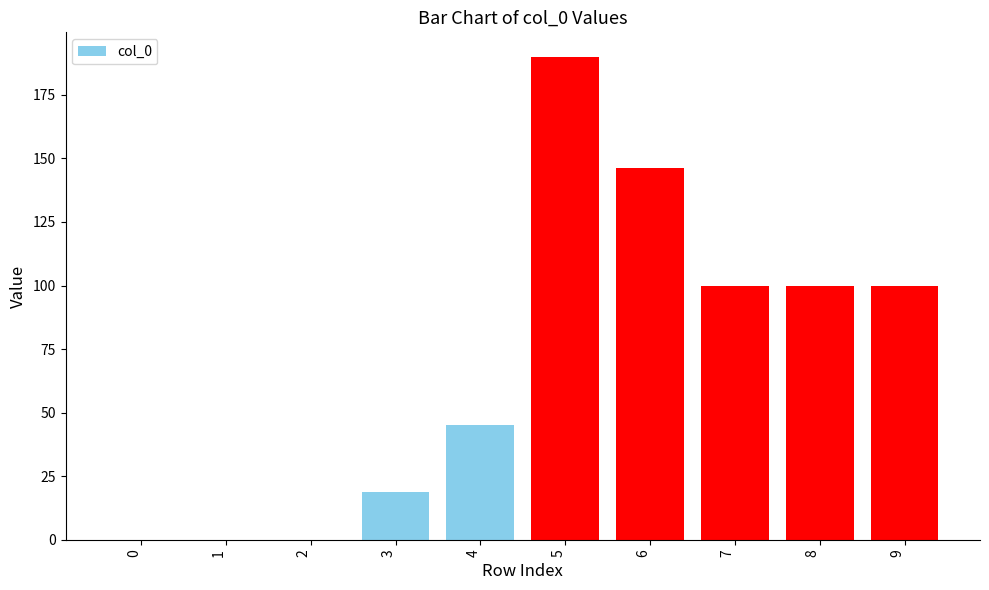

How many categories are shown in the chart?

10